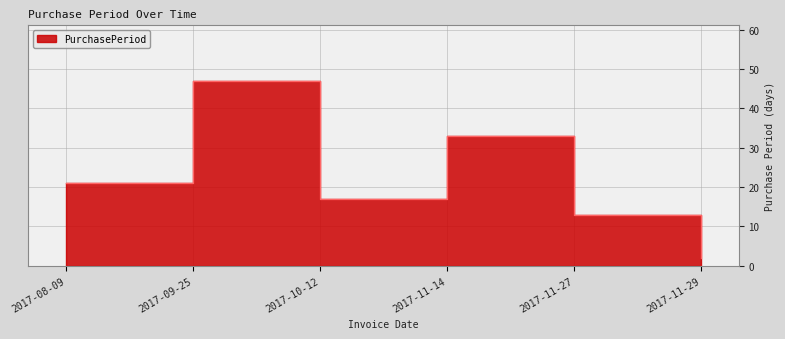

Reading right to left, extract all data points from this chart.

2017-11-29=2	2017-11-27=13	2017-11-14=33	2017-10-12=17	2017-09-25=47	2017-08-09=21